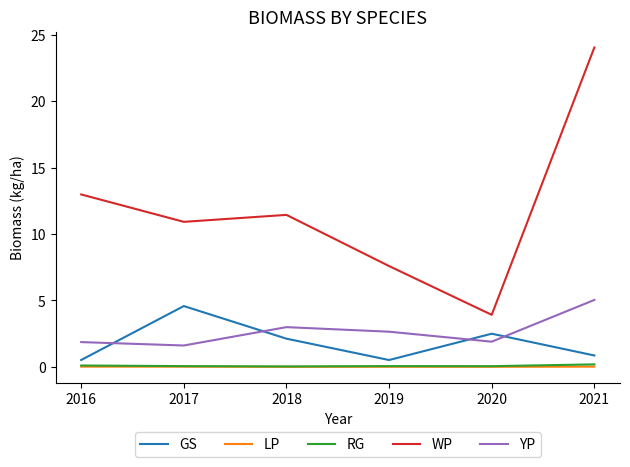

What is the difference between the second highest and second lowest values in the WP series?

5.4